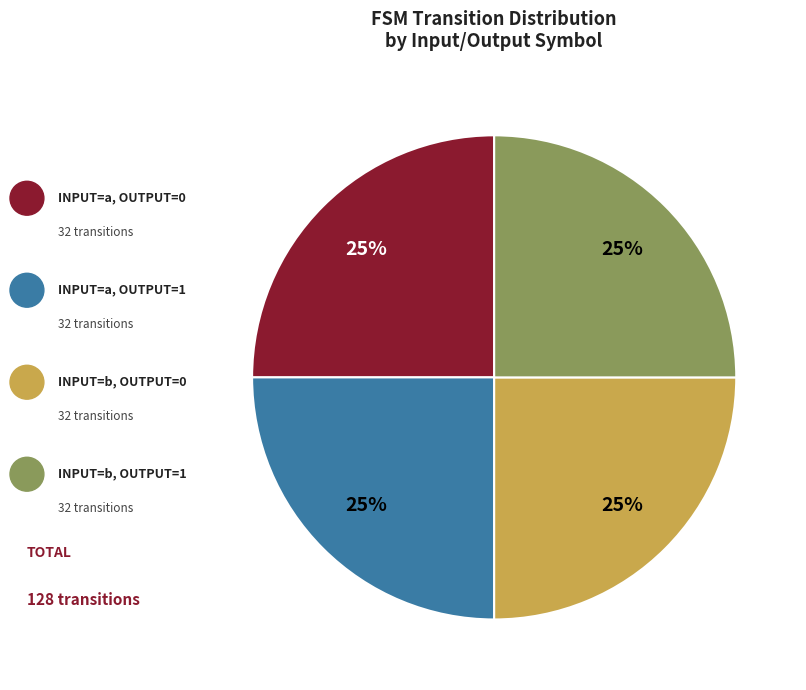

How many segments does this pie chart have?

4